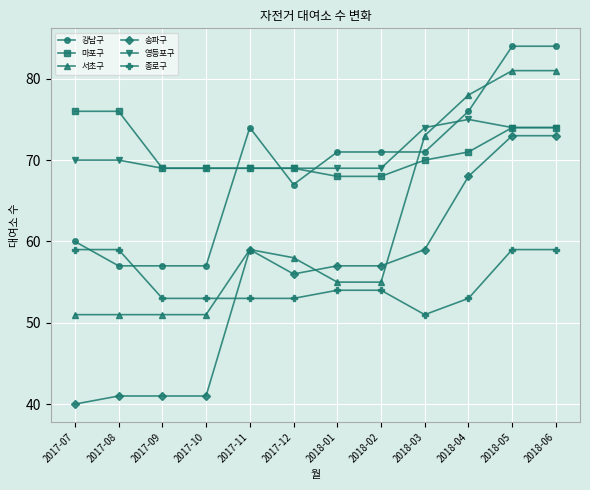

What position from the right is 2017-12?

7